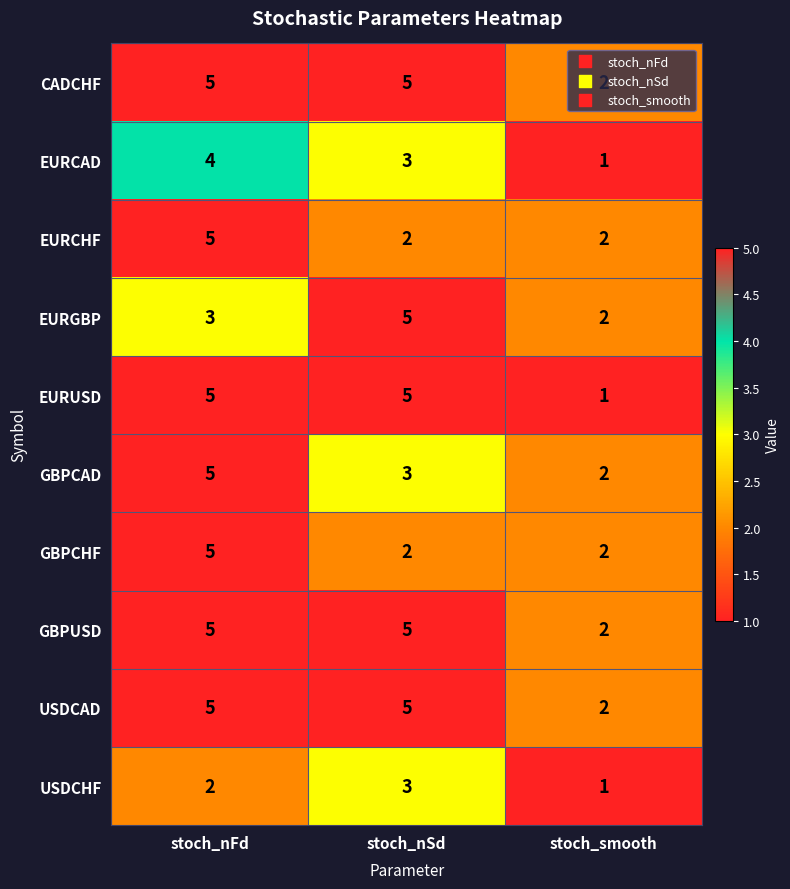

At which category is the sum across all series the highest?

stoch_nFd